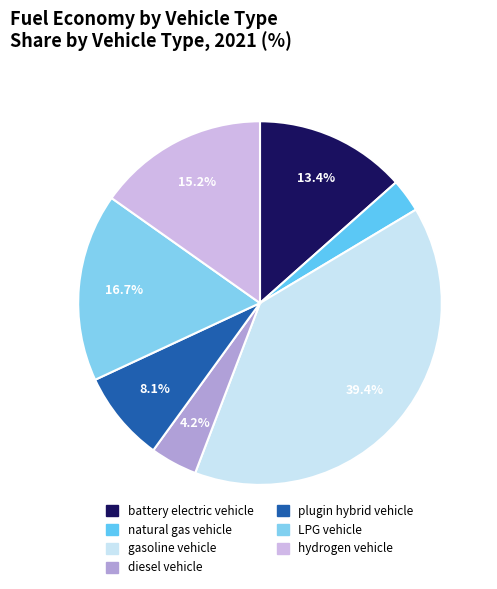

To the nearest percent, what portion does LPG vehicle represent?

17%